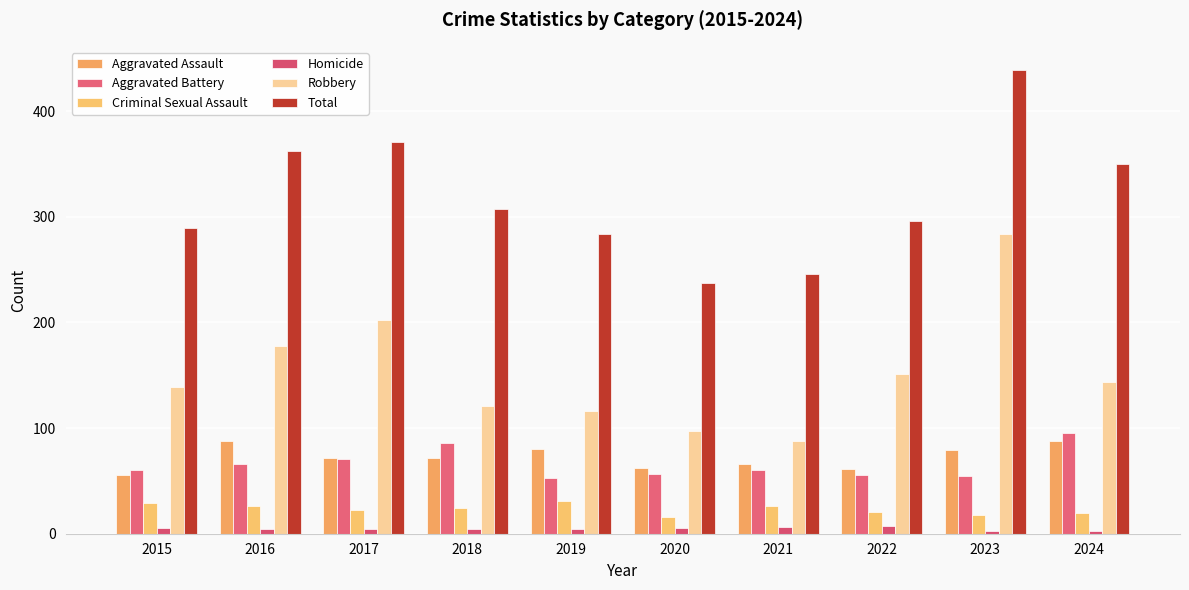

What is the value of the Robbery bar at the 6th from the left?

97